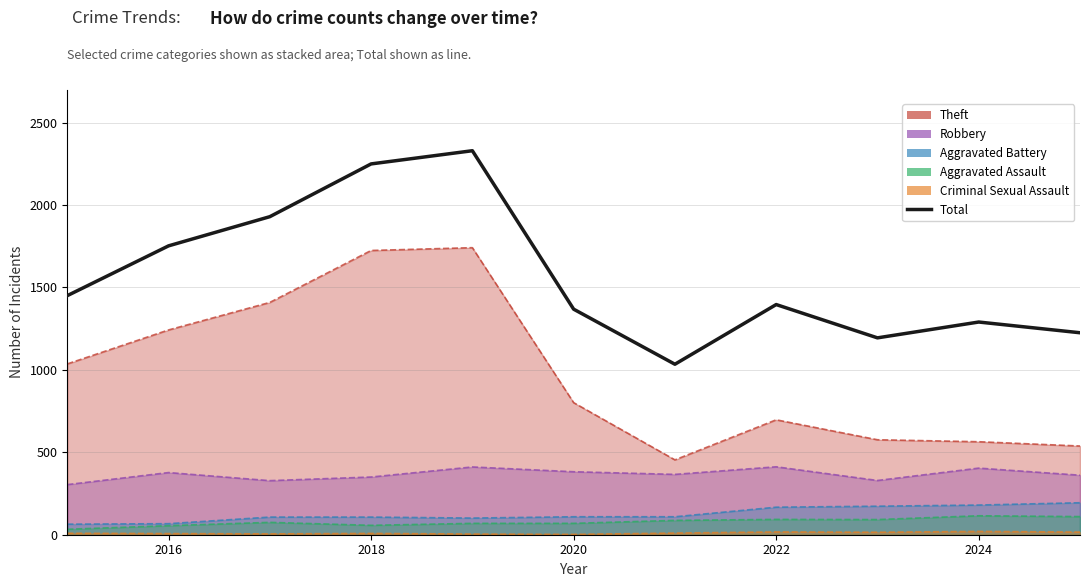

Reading left to right, transcribe all the data shown in this chart.

1450	1752	1929	2249	2329	1368	1034	1396	1194	1290	1225